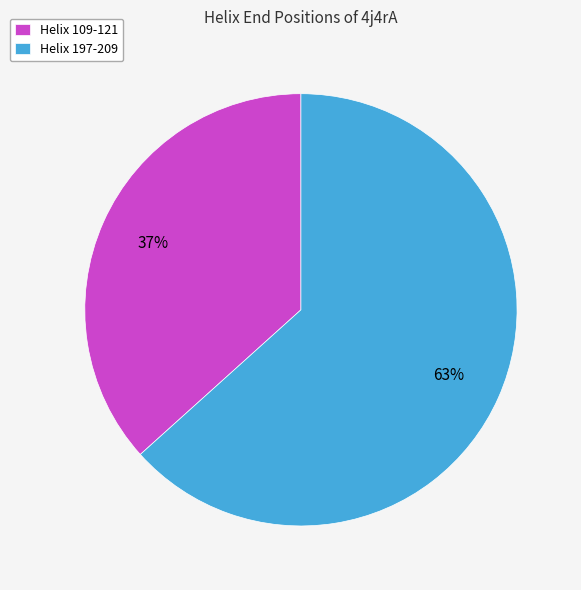

To the nearest percent, what percentage of the pie is Helix 197-209?

63%